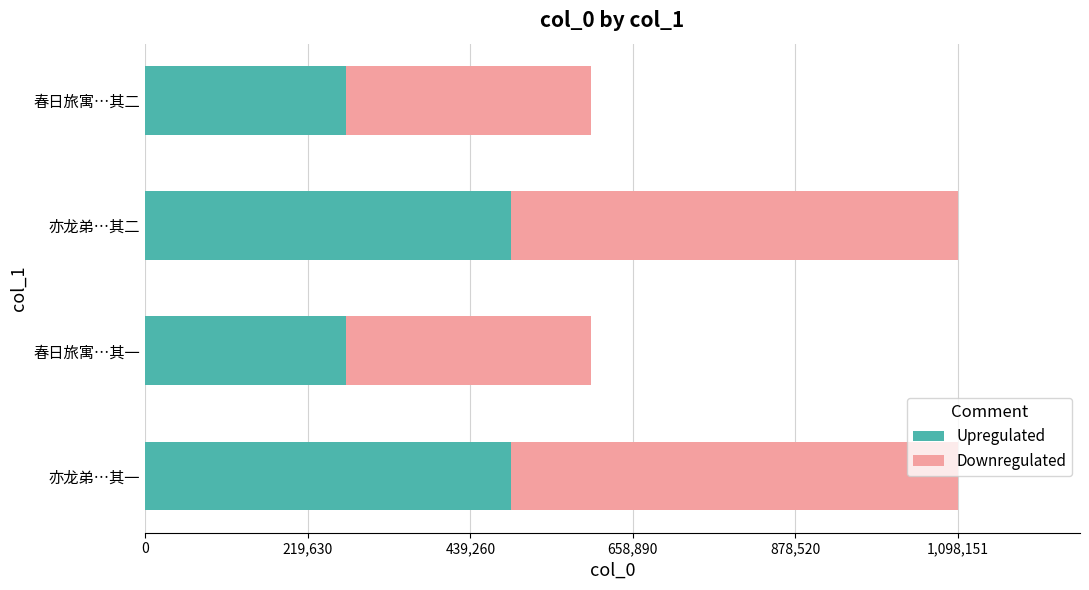

What is the total value across all series at 春日旅寓…其一?

602661